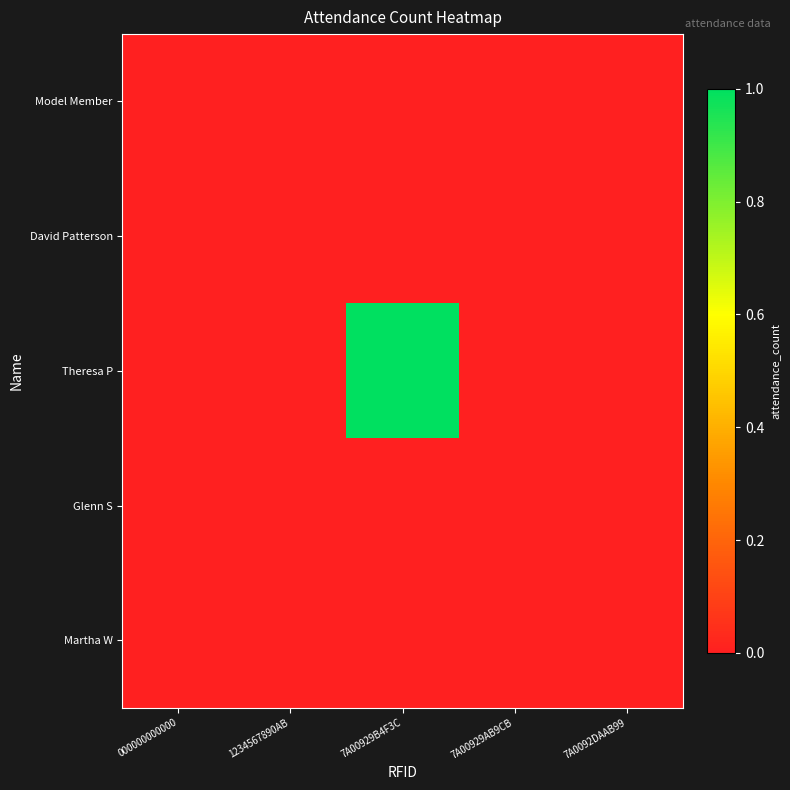

At how many categories does at least one series exceed 0?

1